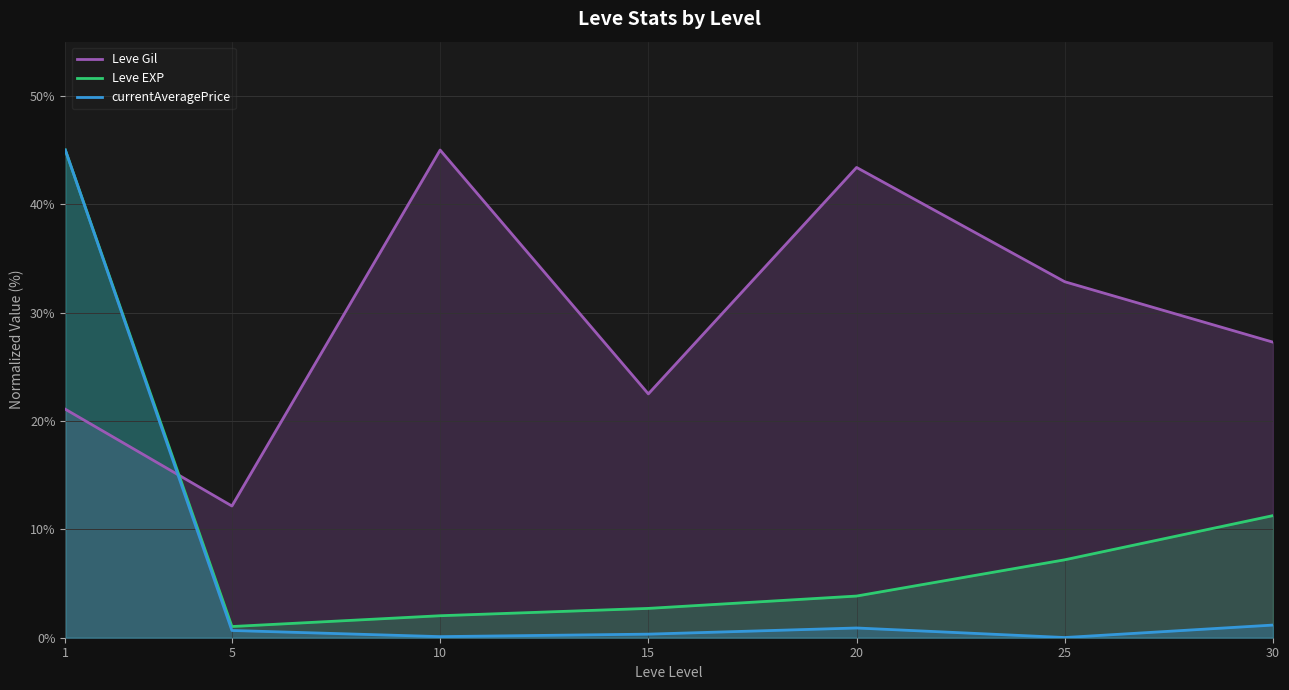

What is the value of the currentAveragePrice point at the 7th from the left?

1.2